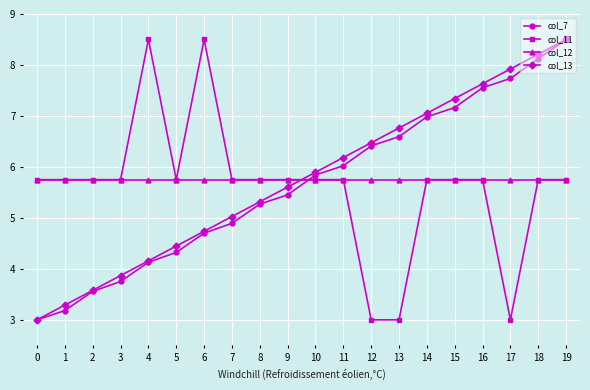

The value of col_12 at 1 is 5.8. True or false?

True